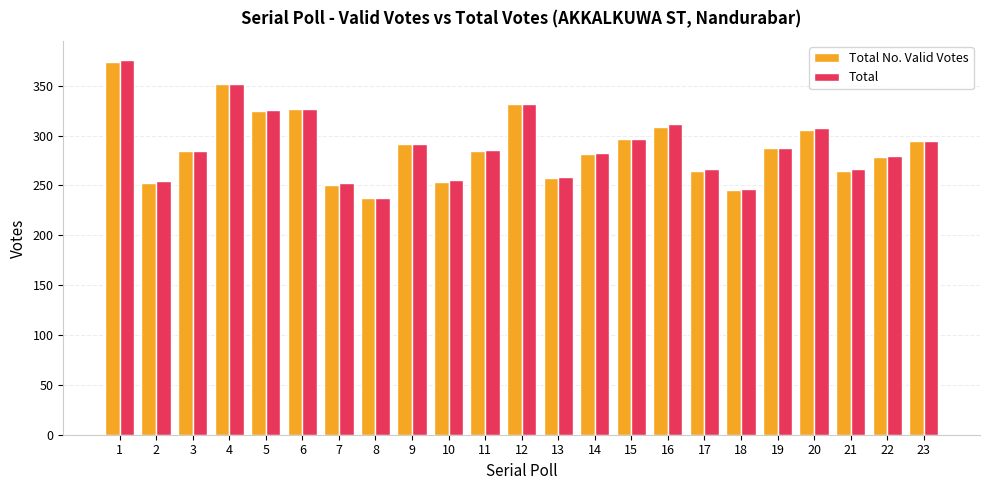

Between 12 and 21, which series saw the biggest shift?

Total No. Valid Votes